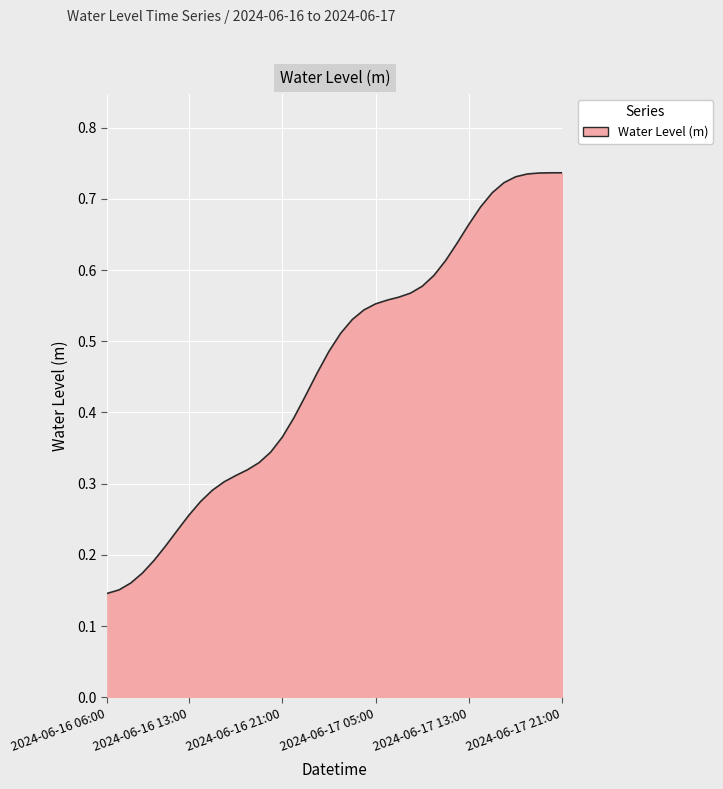

Does the chart have visible grid lines?

Yes